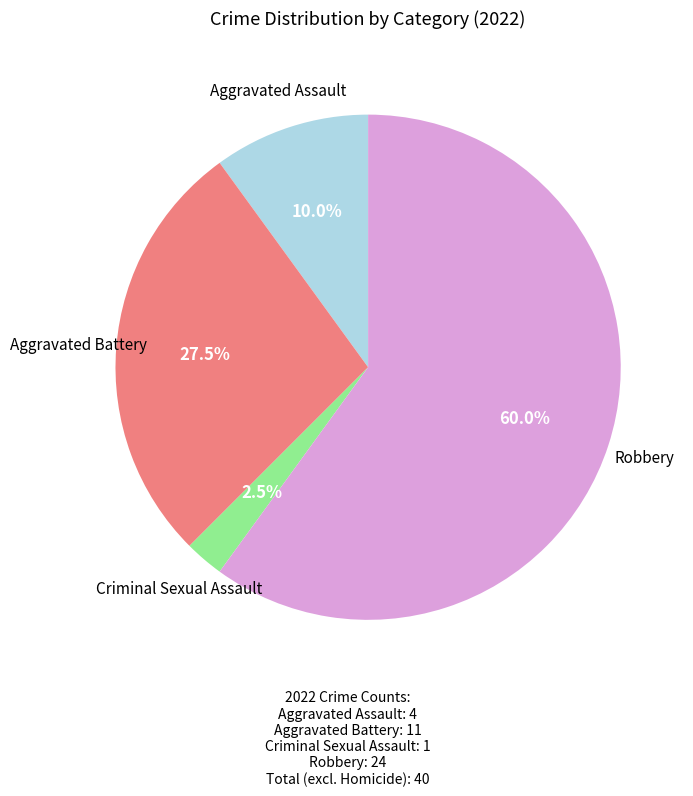

Is there a majority slice in this chart?

Yes